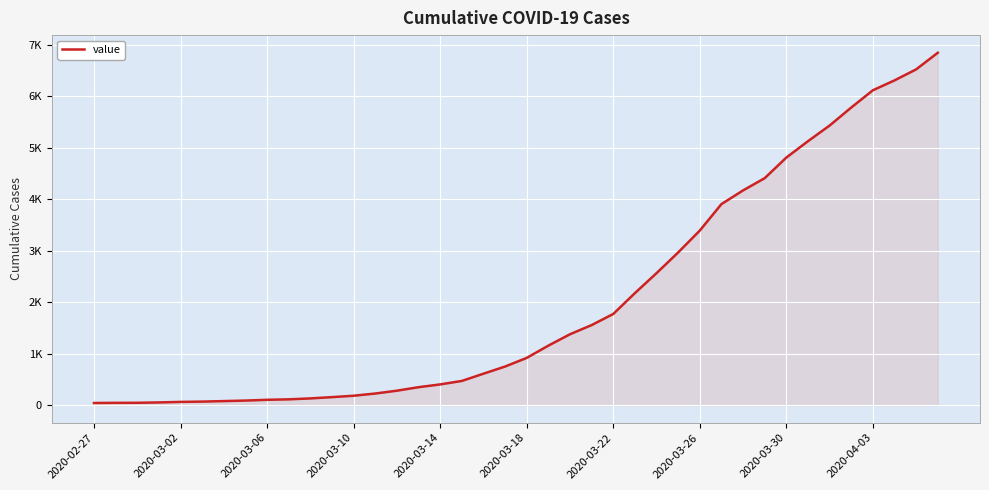

Does the chart display data point markers on the line(s)?

No